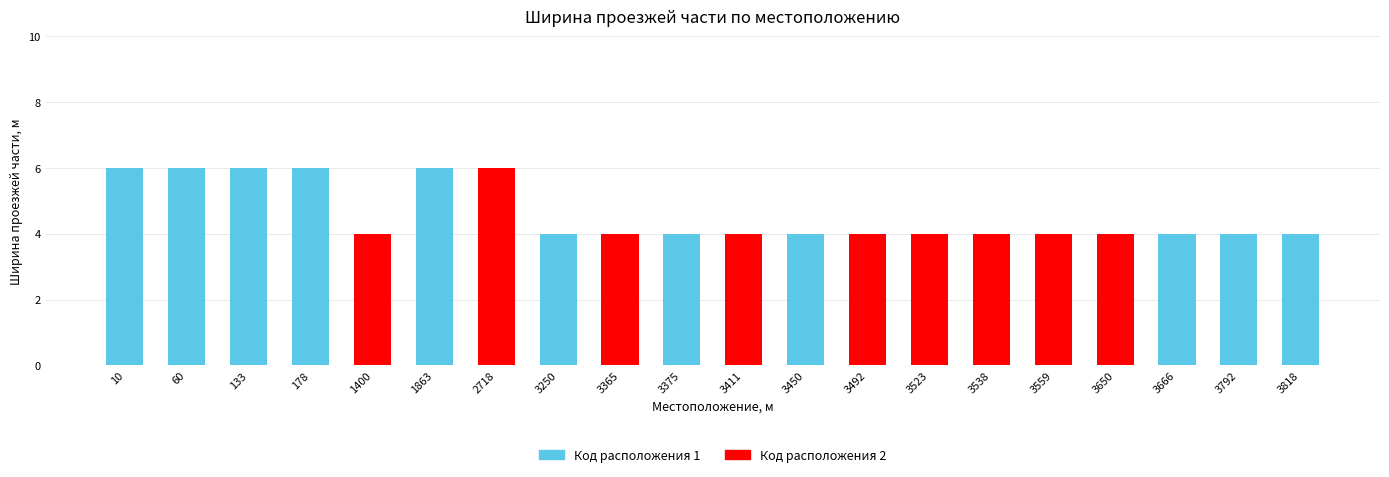

What is the sum of the values at 3666 and 3375?

8